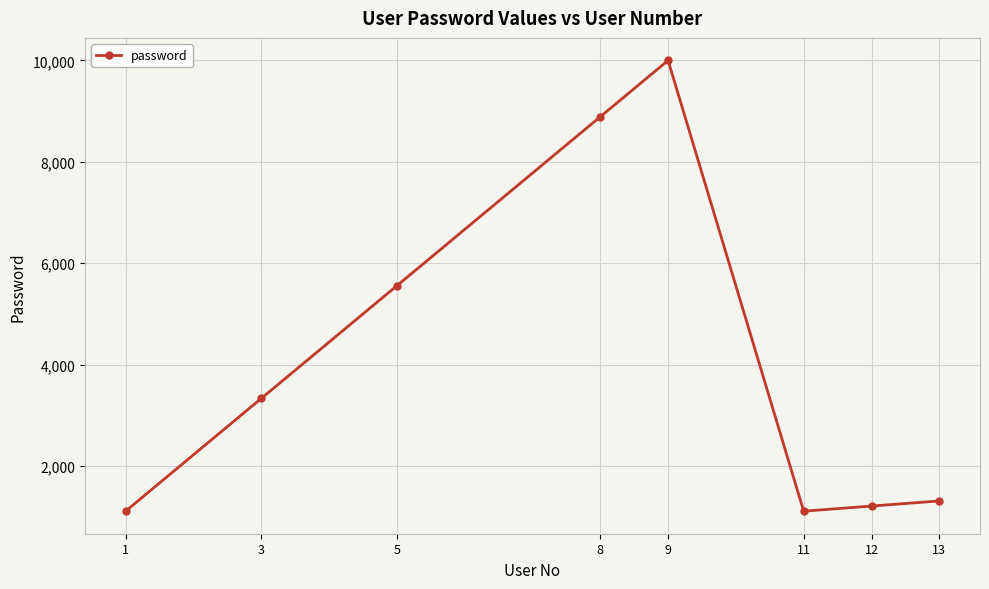

What is the average value?

4065